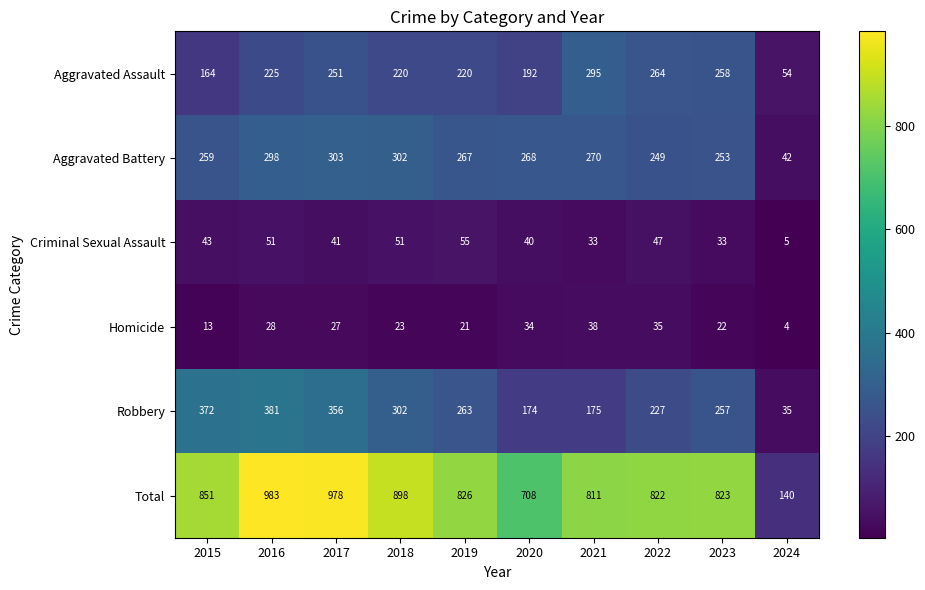

True or false: Homicide has a value of 57 at 2020.

False